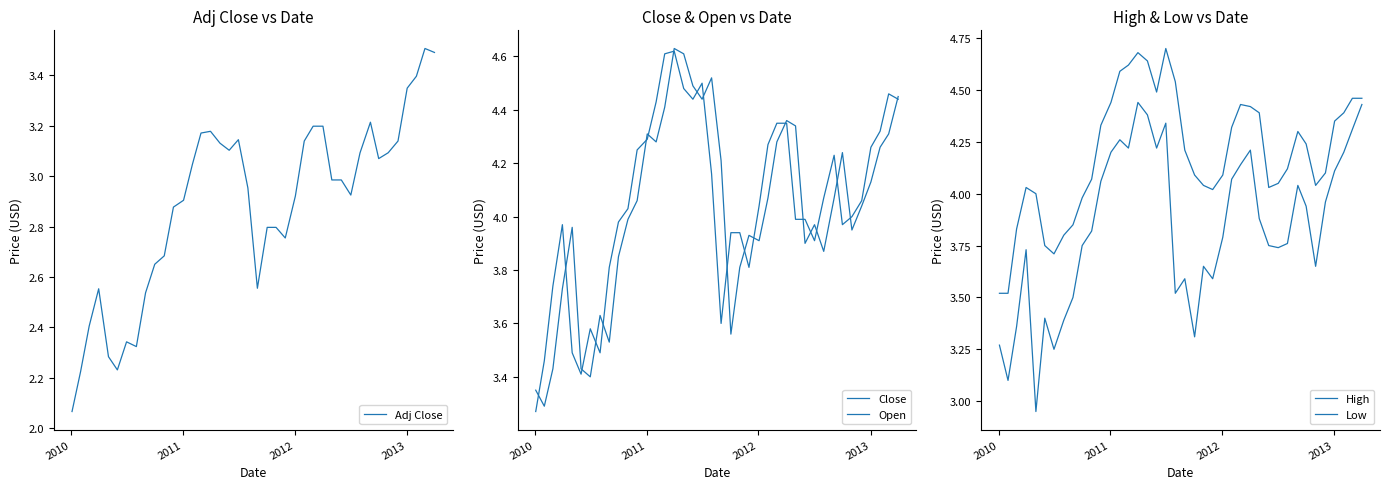

The Open series shows 5.7 at 9. True or false?

False